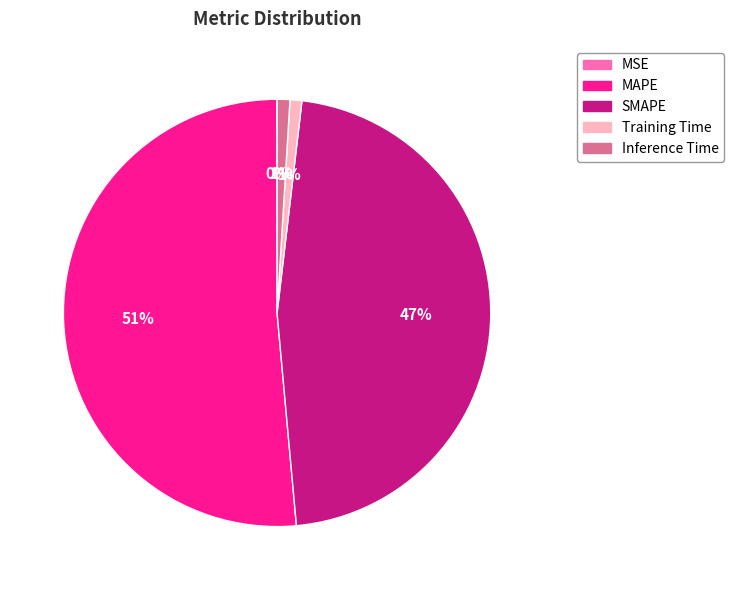

Which has a higher value, MAPE or Training Time?

MAPE